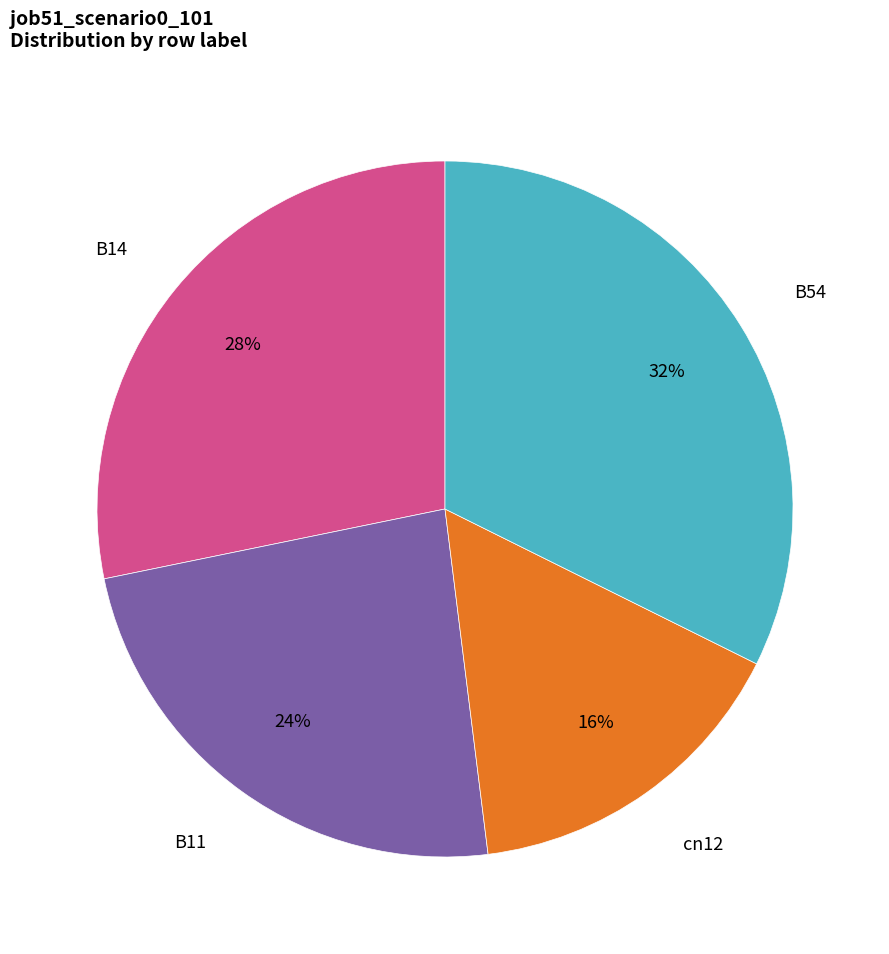

To the nearest percent, what is the average slice percentage?

25%